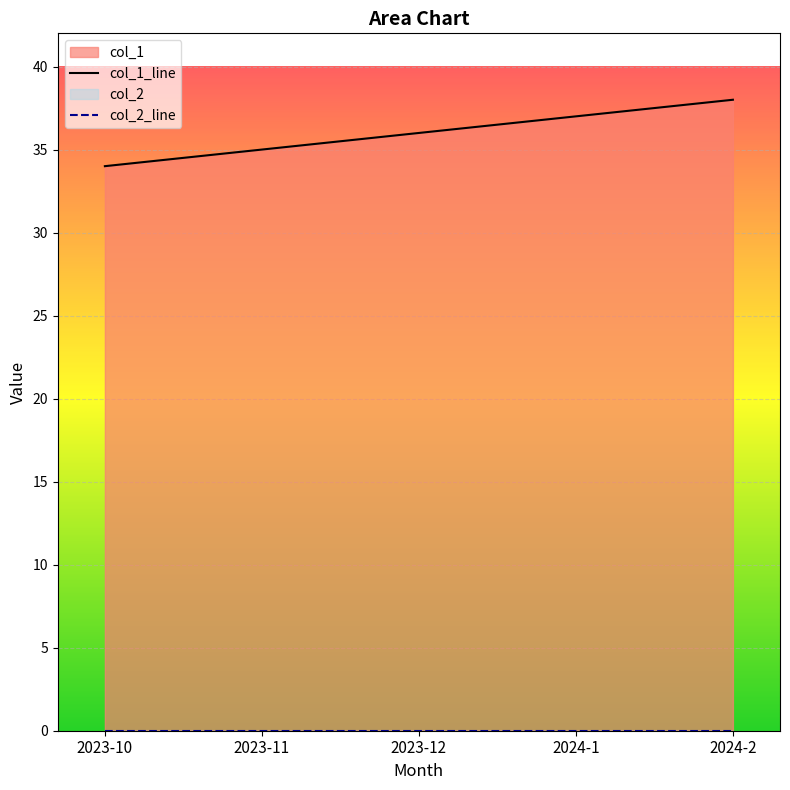

The chart shows a value of 37 at 2024-1. True or false?

True